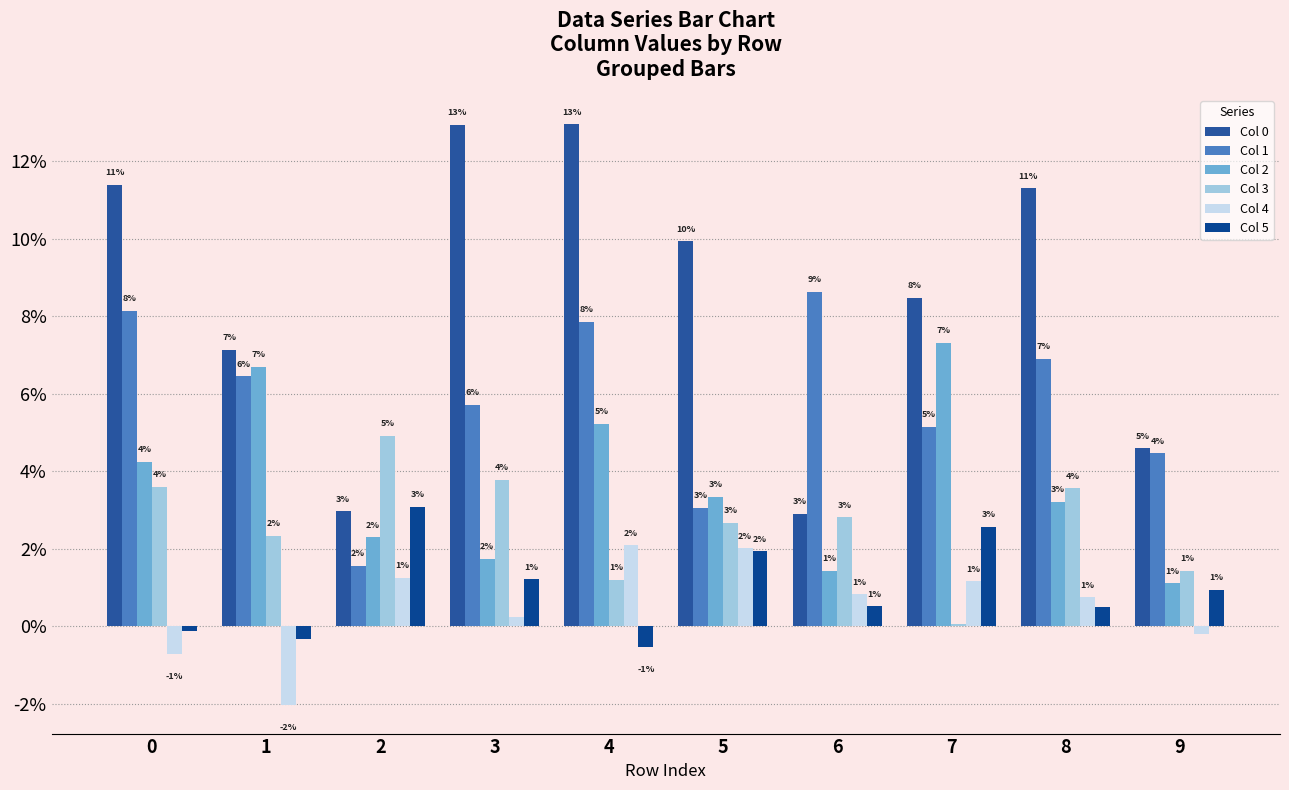

True or false: Col 1 has a value of 0.1 at 9.

False